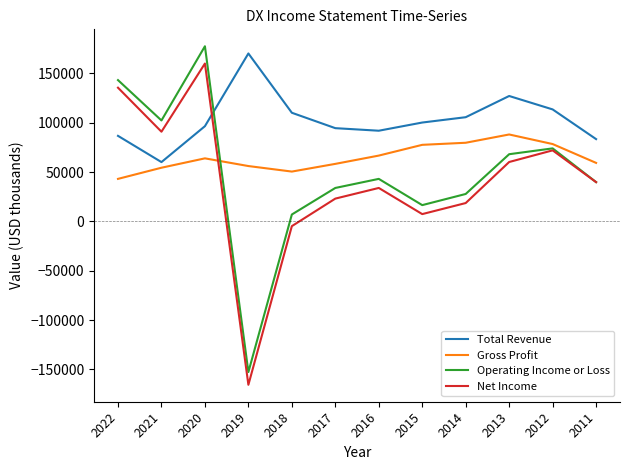

Count the number of categories in the chart.

12